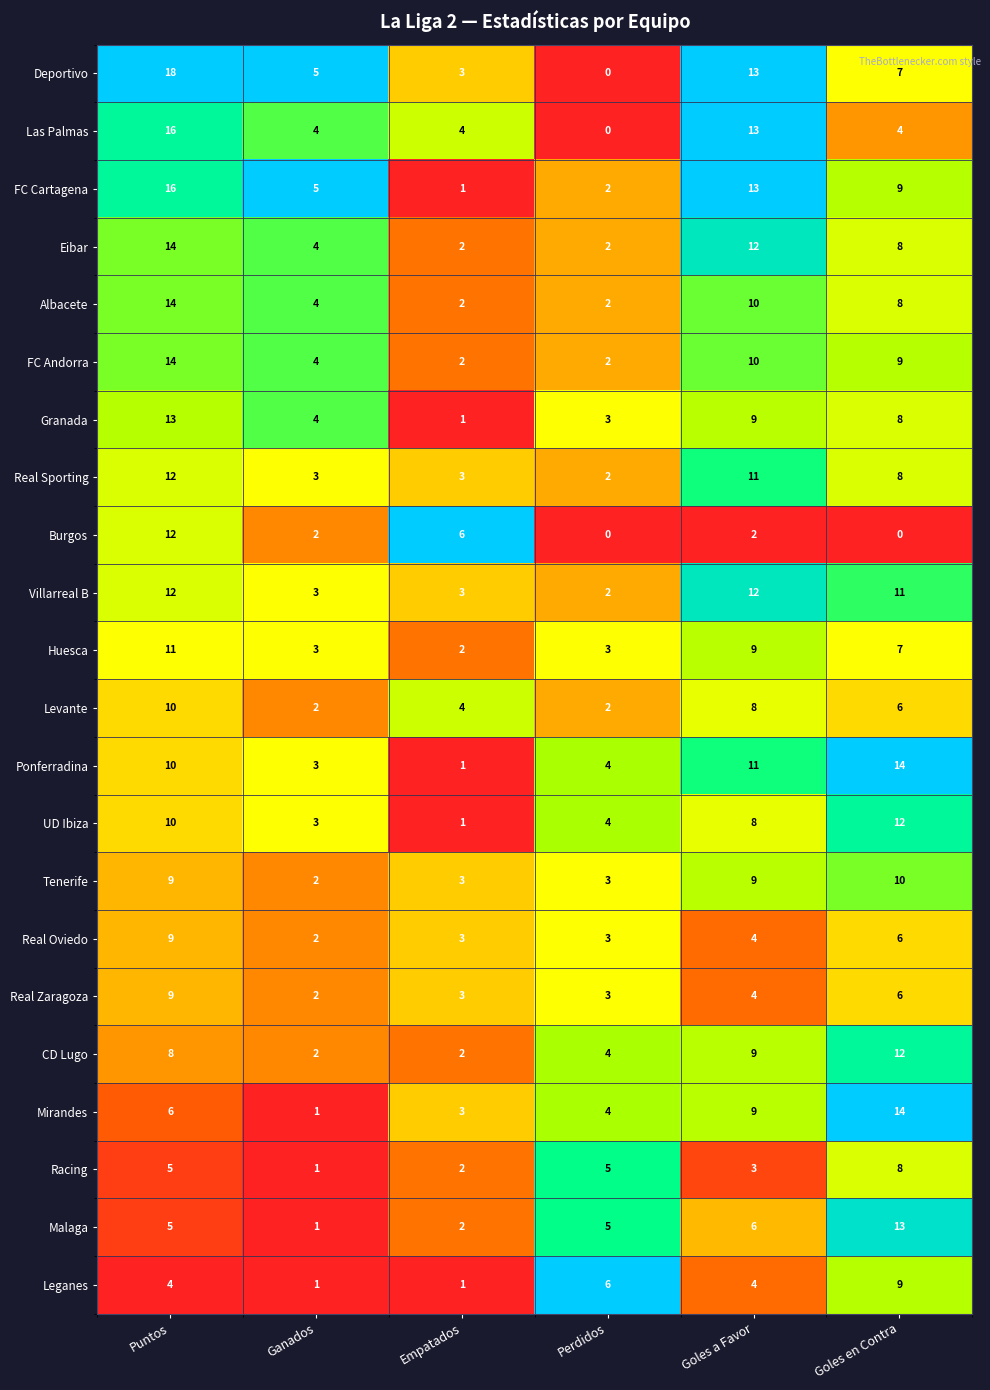

Is it true that Tenerife equals 5 at Perdidos?

False